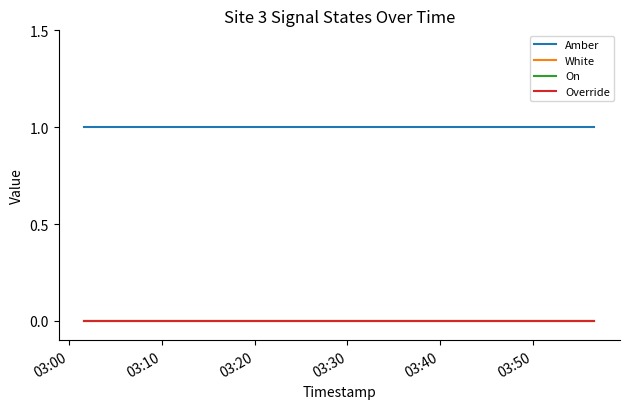

What is the label of the 7th point from the right?

03:50